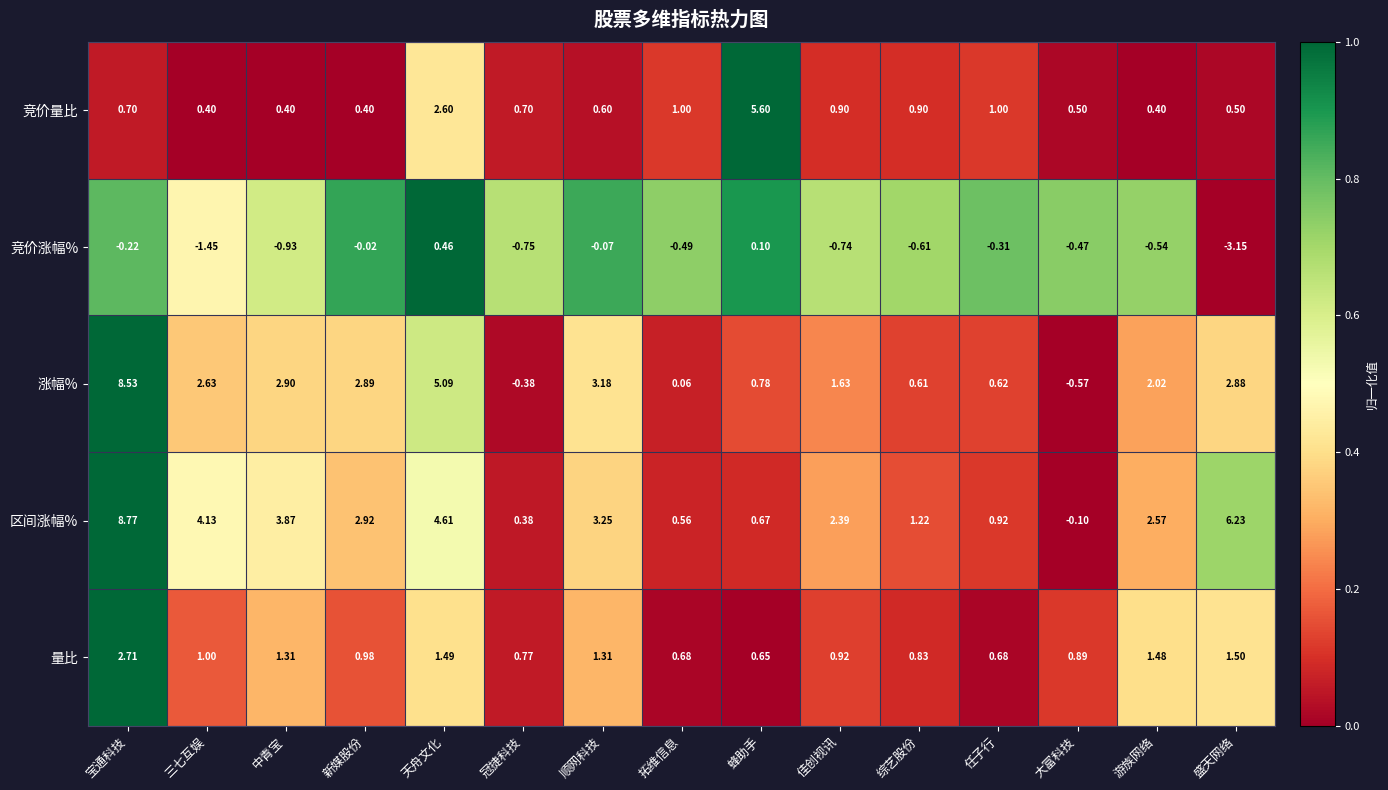

Is the value of 量比 at 顺网科技 greater than the value of 竞价涨幅% at 盛天网络?

Yes